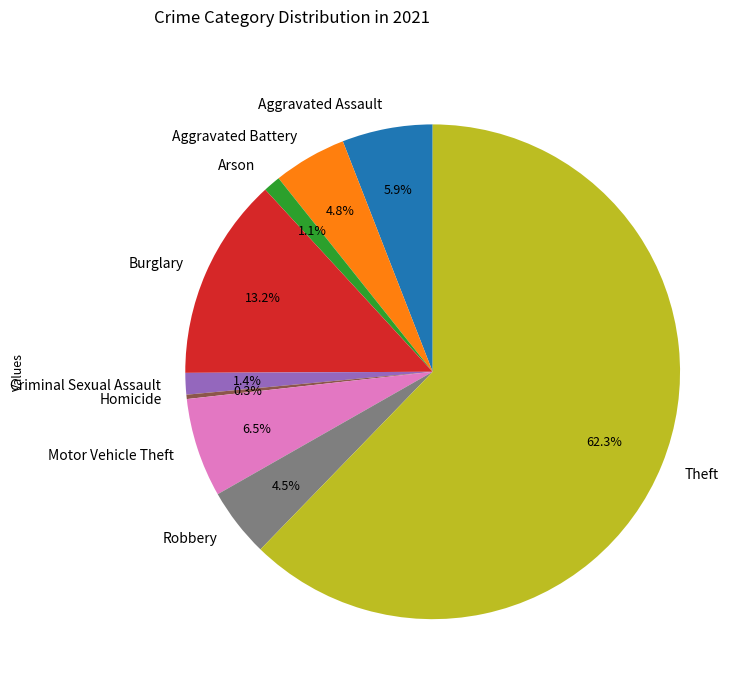

What is the smallest slice in the pie chart?

Homicide